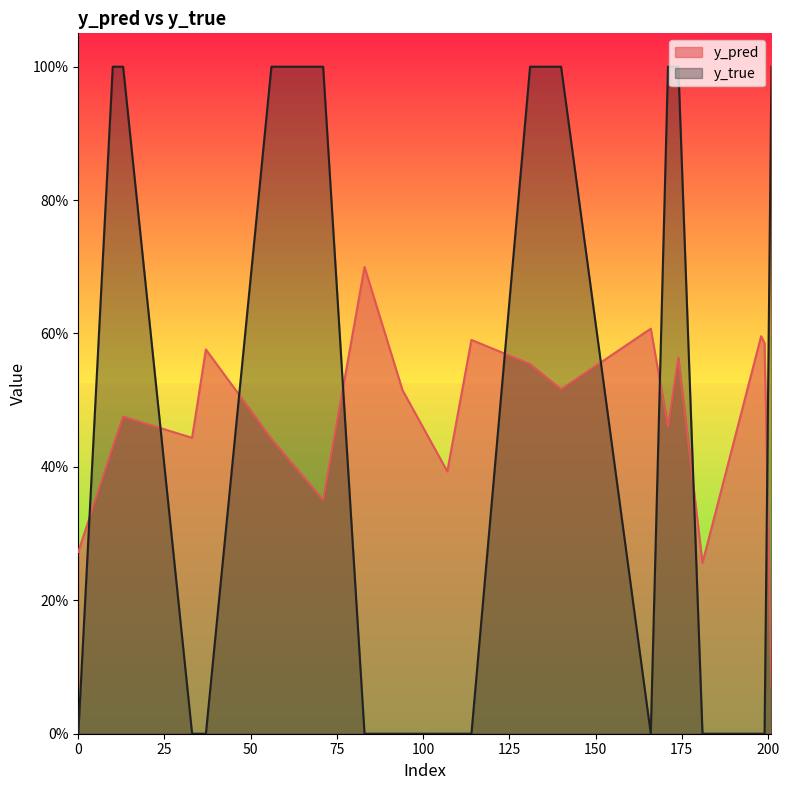

Where do y_pred and y_true first cross each other?

0 and 10